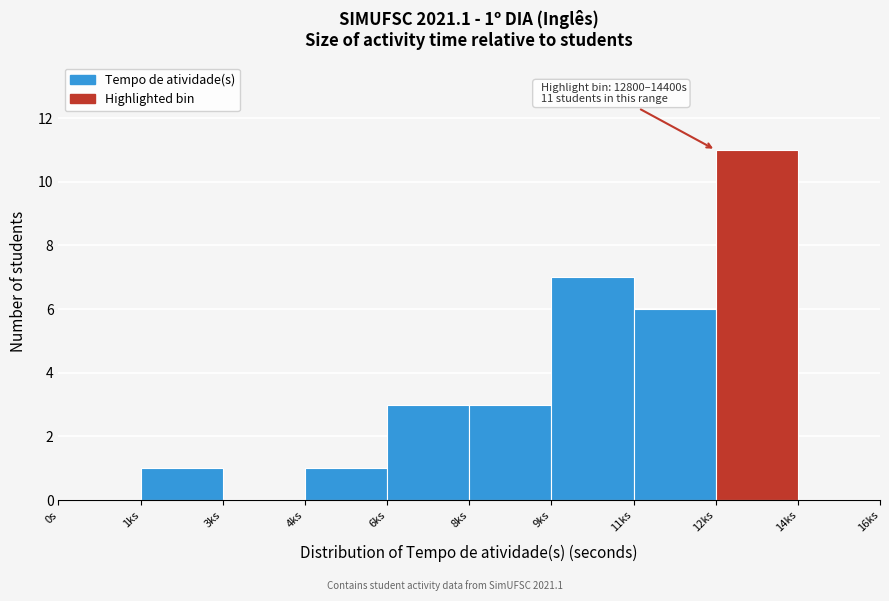

Reading left to right, transcribe all the data shown in this chart.

0s=0	1ks=1	3ks=0	4ks=1	6ks=3	8ks=3	9ks=7	11ks=6	12ks=11	14ks=0